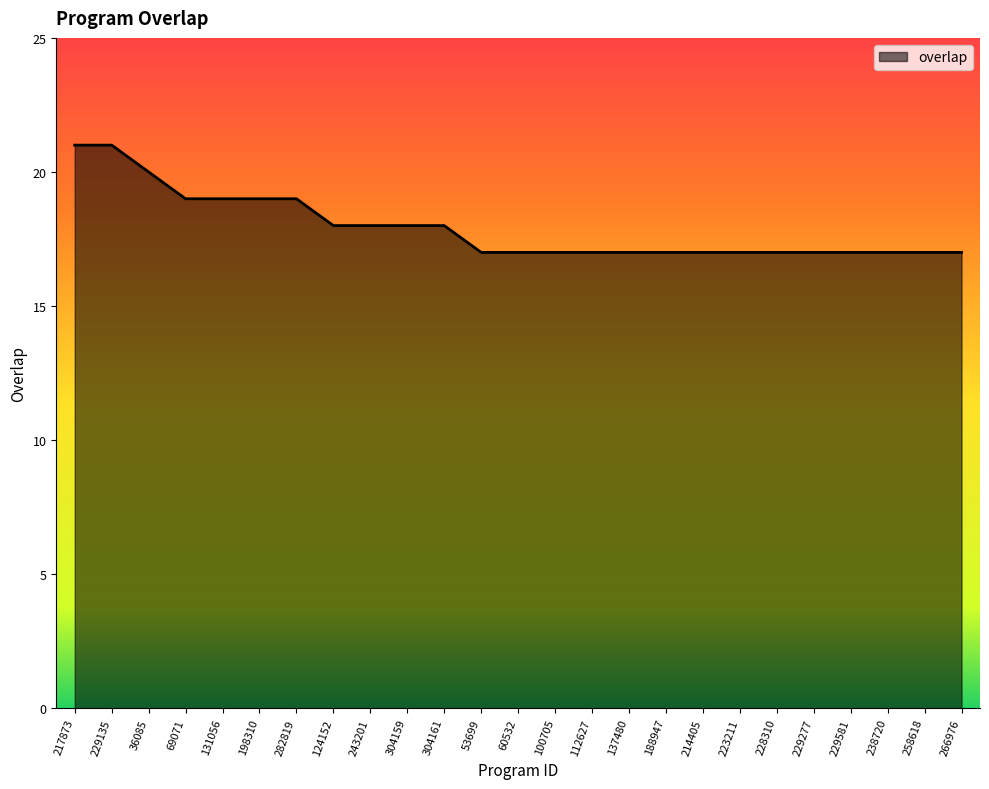

Count the values in the range 17 to 19.

22